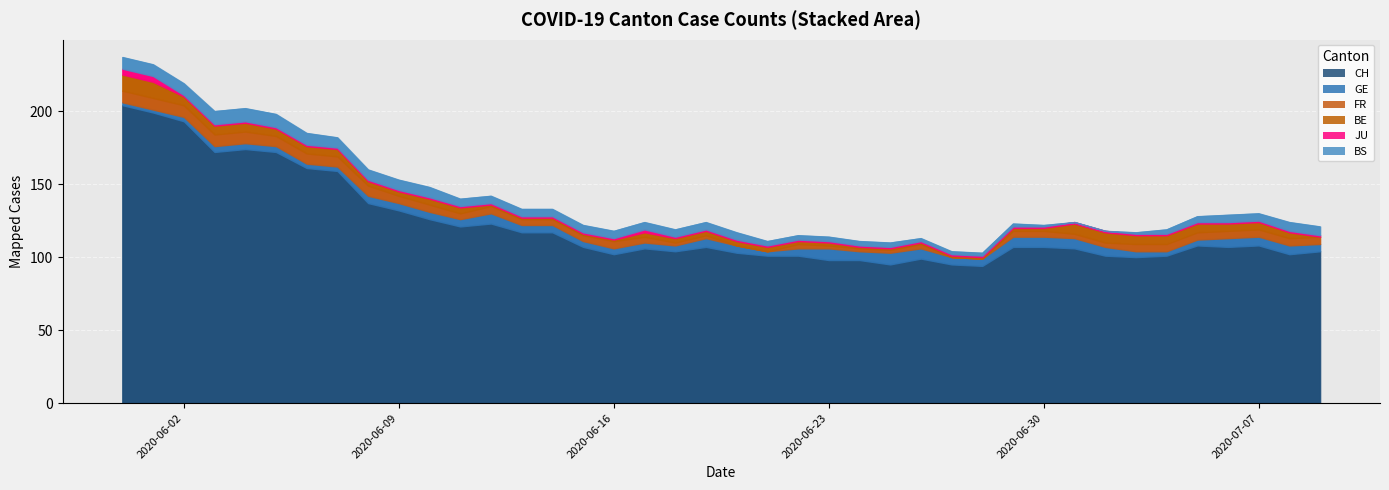

True or false: CH and BE cross at least once.

False